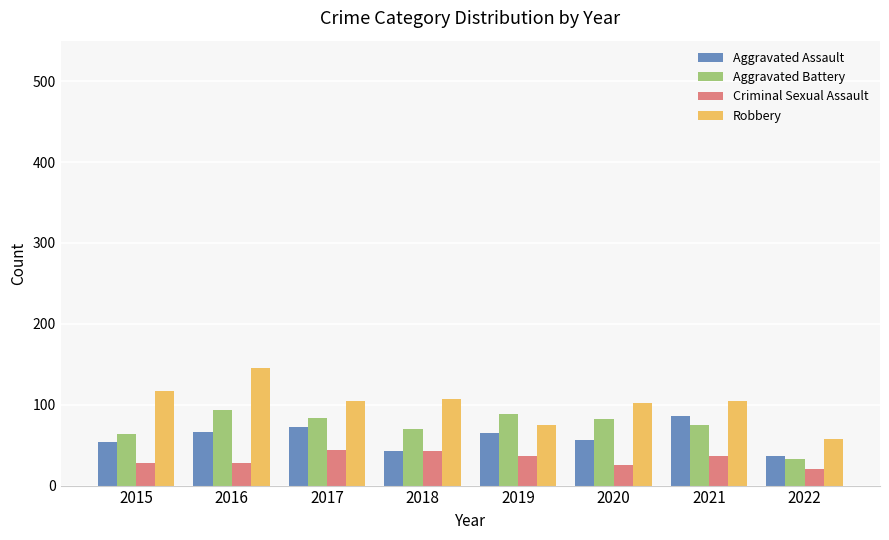

What are all the series names shown in the legend?

Aggravated Assault, Aggravated Battery, Criminal Sexual Assault, Robbery